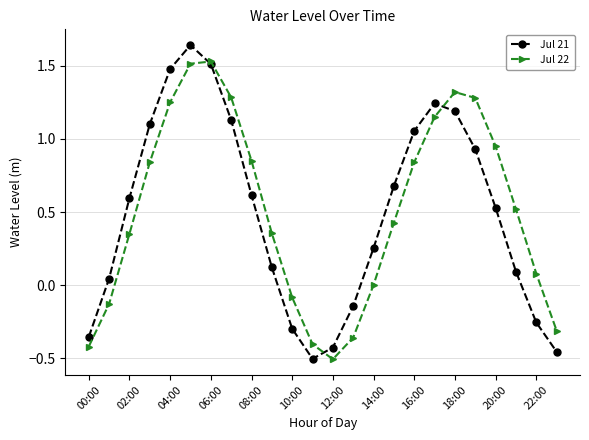

List the series in order of their peak value, lowest first.

Jul 22, Jul 21